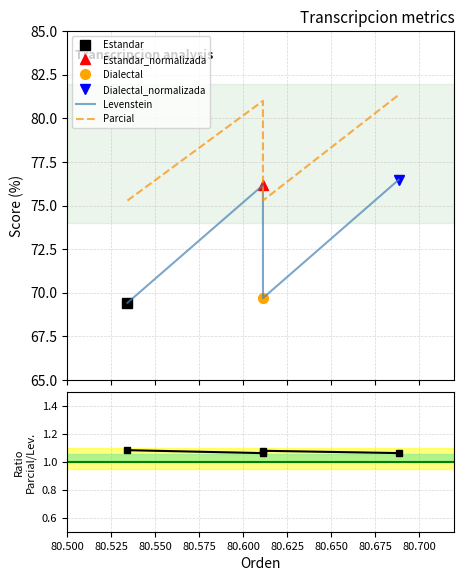

Which series changed the most between 80.525 and 80.550?

Levenstein